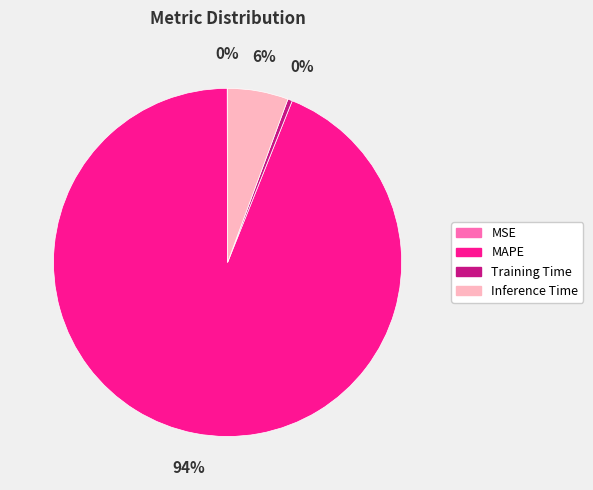

True or false: Inference Time accounts for 6% of the total.

True